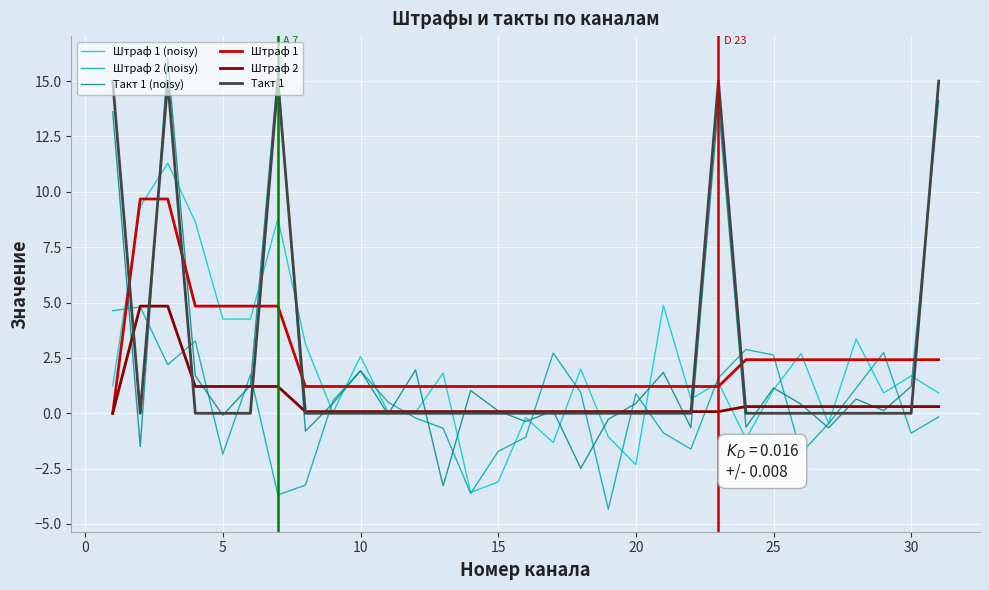

Which series has the widest spread of values?

Такт 1 (noisy)